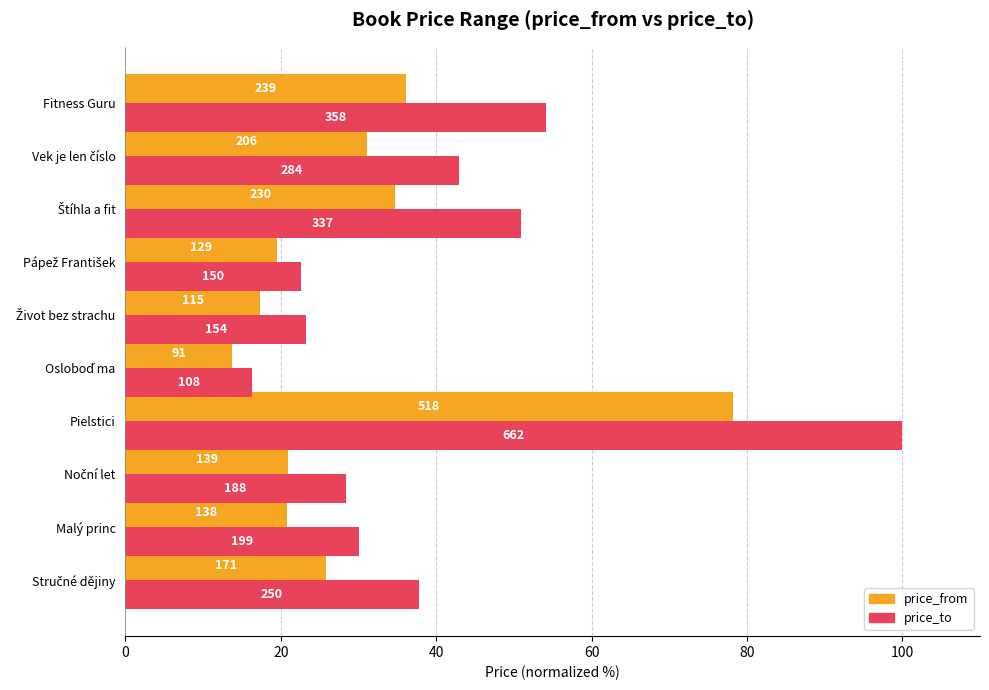

What are all the series names shown in the legend?

price_from, price_to